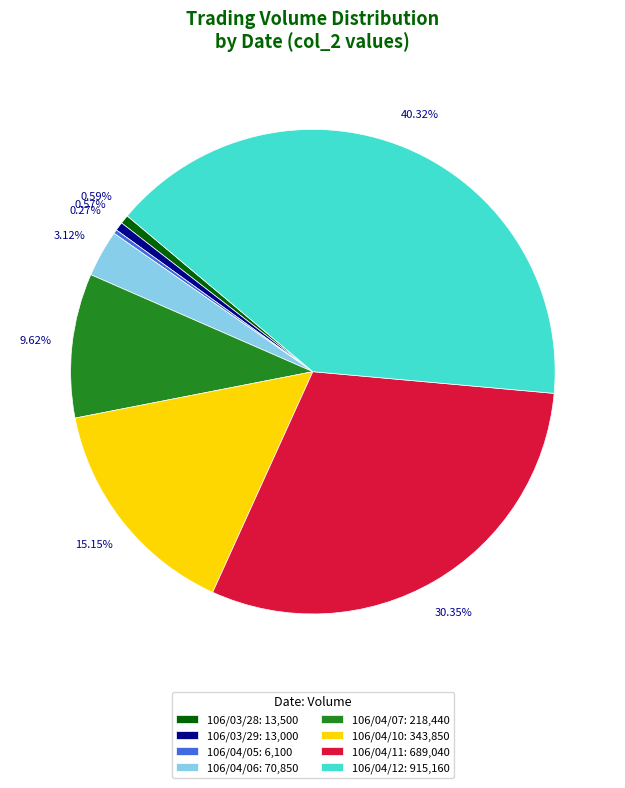

Between 106/04/12: 915,160 and 106/04/07: 218,440, which is larger?

106/04/12: 915,160